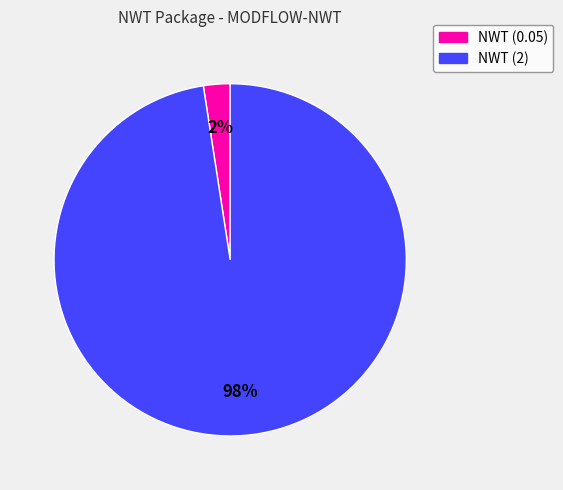

How many slices are in this pie chart?

2